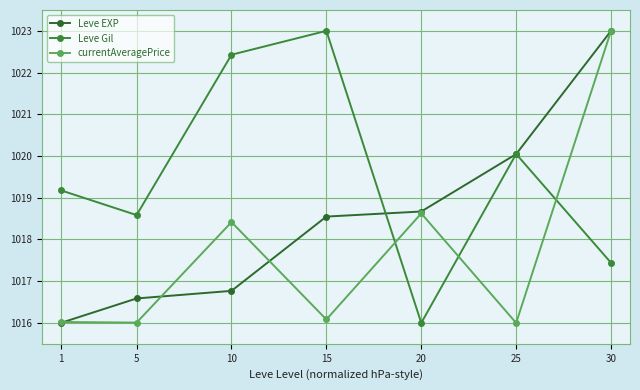

Is the value of Leve Gil at 30 greater than the value of Leve EXP at 1?

Yes